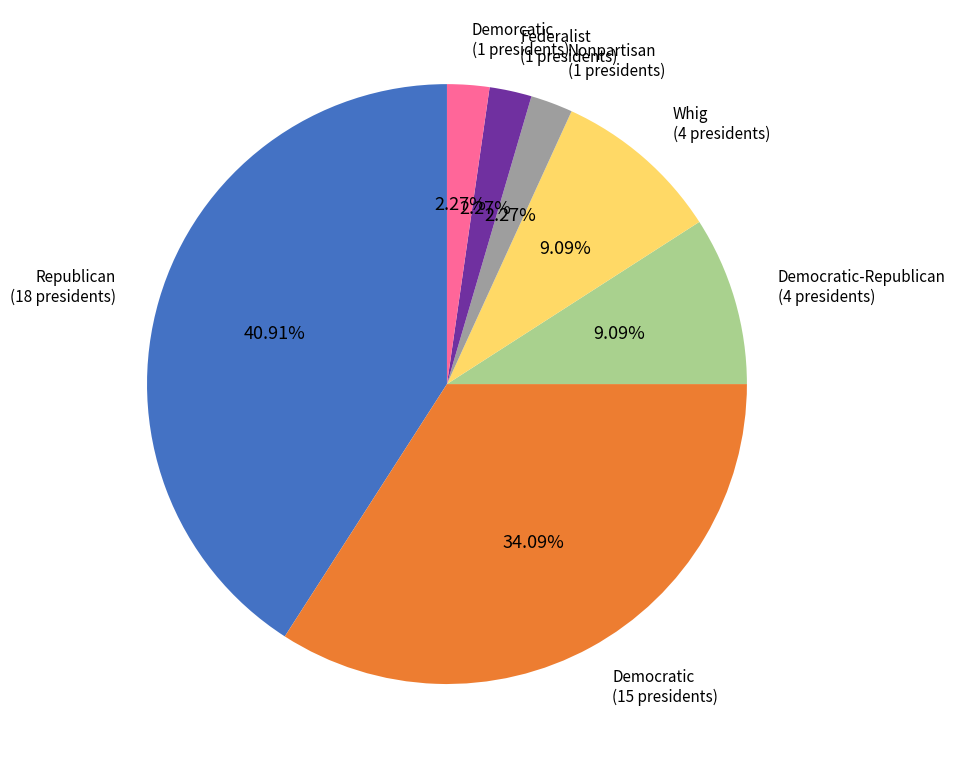

Is there any slice that represents more than half of the pie?

No